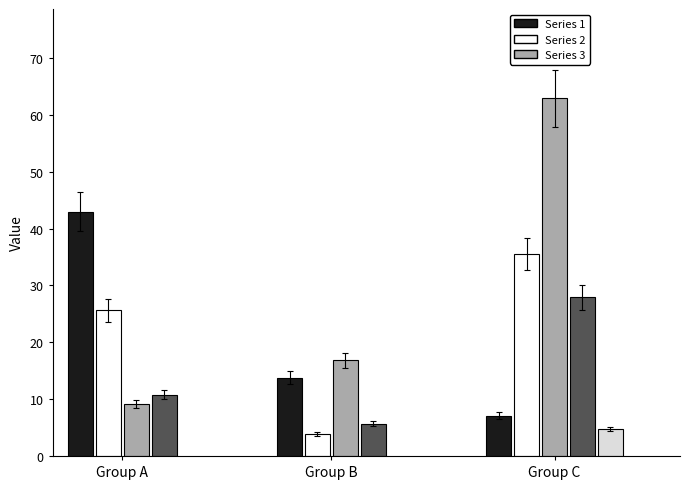

Is it true that the value at 1 is 16.9?

False